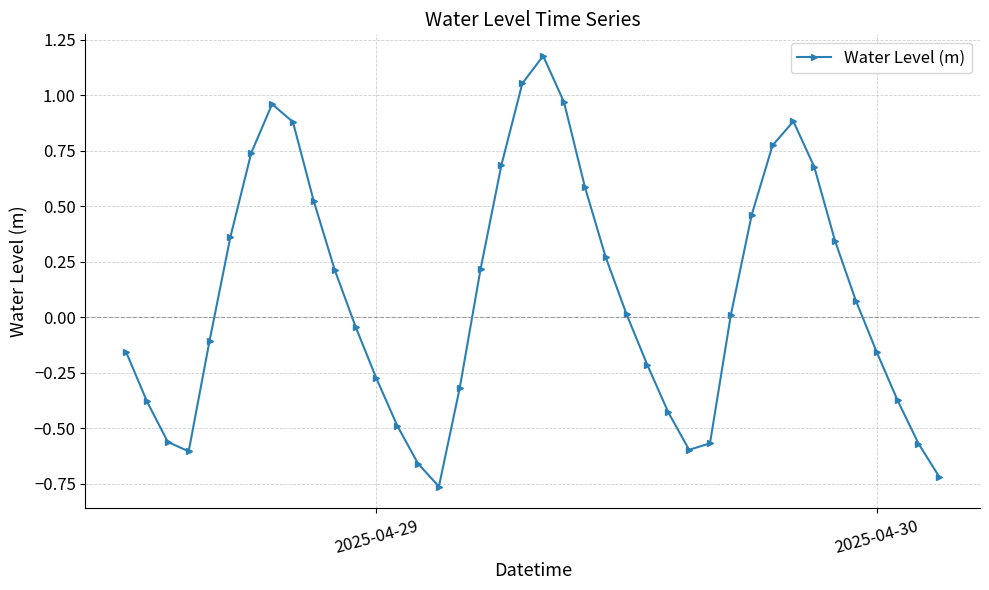

How many interior local valleys (lower than both neighbors) does the data have?

3